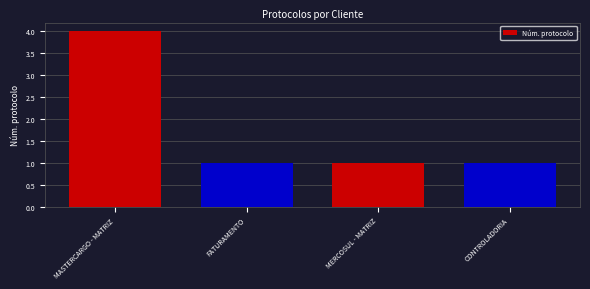

What is the label of the 3rd bar from the right?

FATURAMENTO